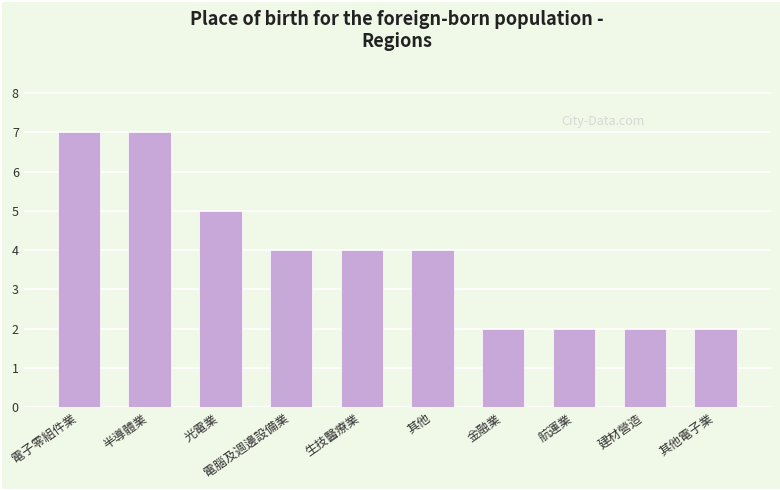

What is the average value?

4